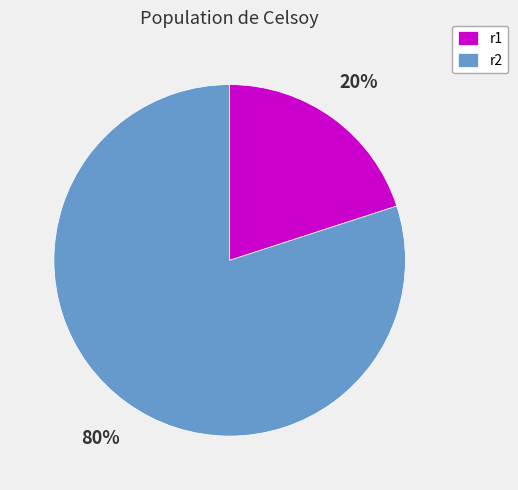

Is the sum of r2 and r1 greater than half?

Yes